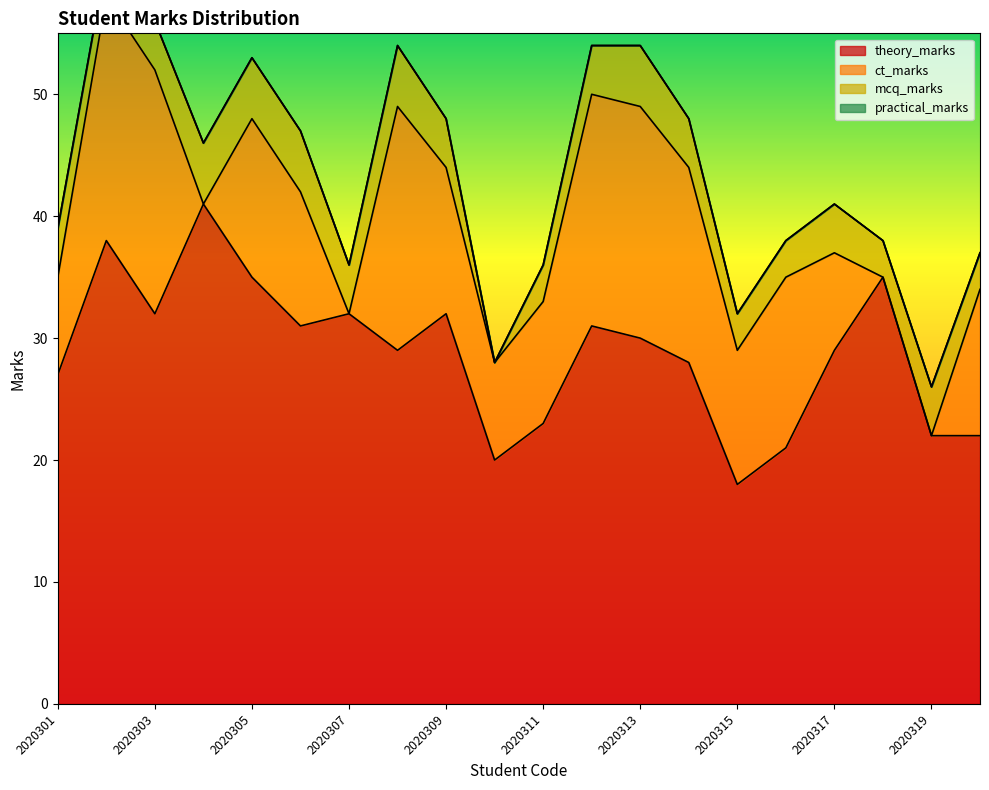

Which series has the largest total across all categories?

theory_marks